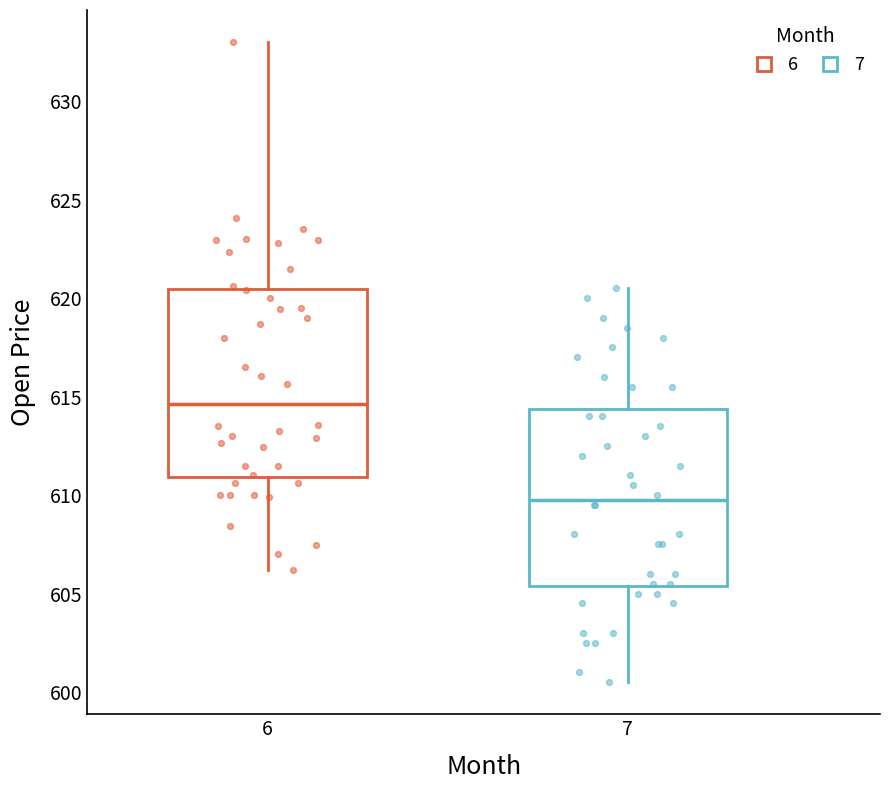

Where does the median line of the box at x = 6 sit on the y-axis? The values are not printed on the chart, so give them approximately, as read against the axis.

614.5